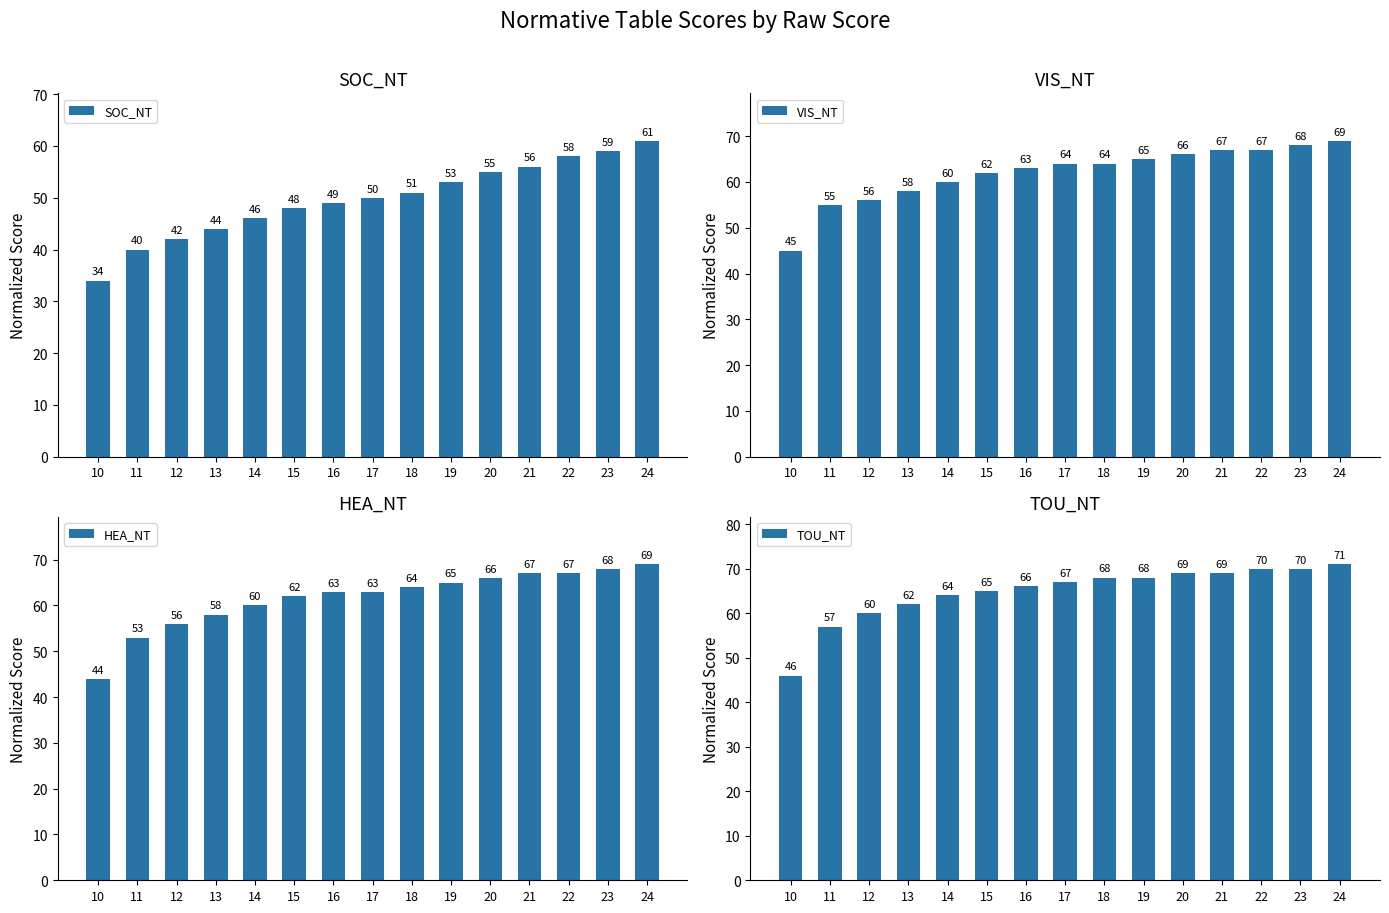

What is the sum of all HEA_NT values?

925